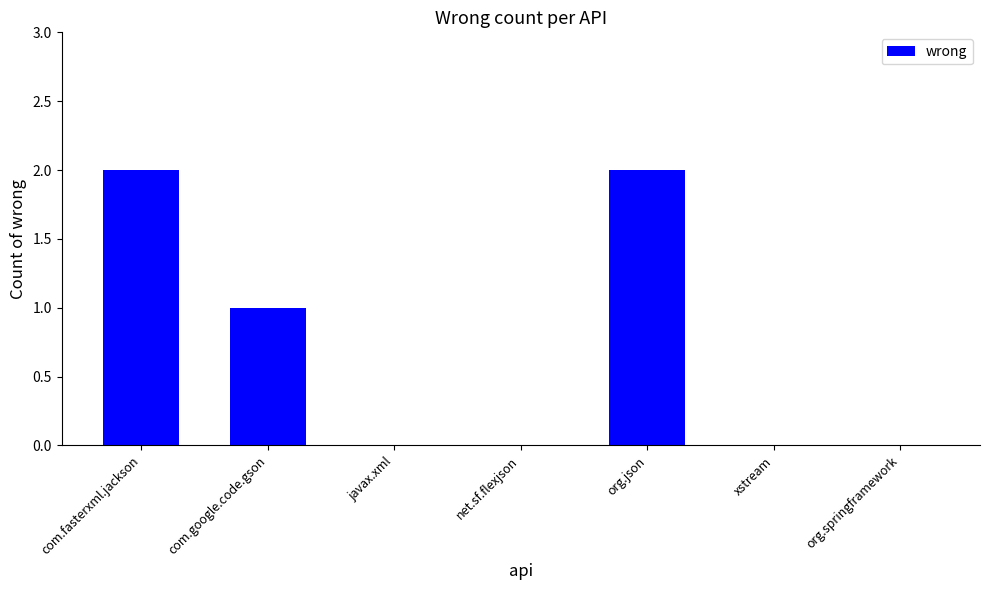

Between javax.xml and com.fasterxml.jackson, which is larger?

com.fasterxml.jackson